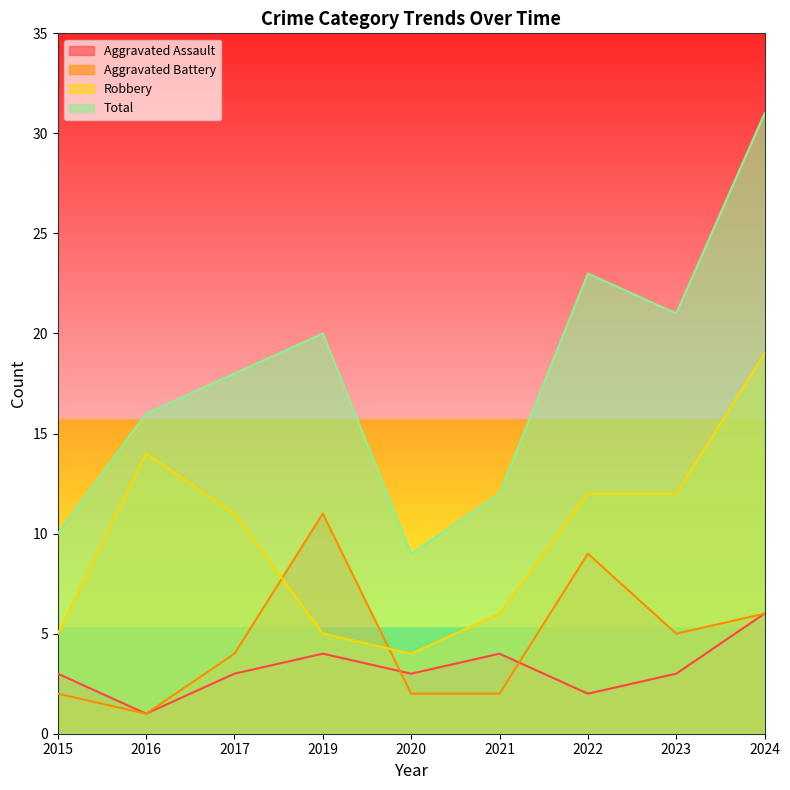

Which series changed the most between 2015 and 2024?

Total